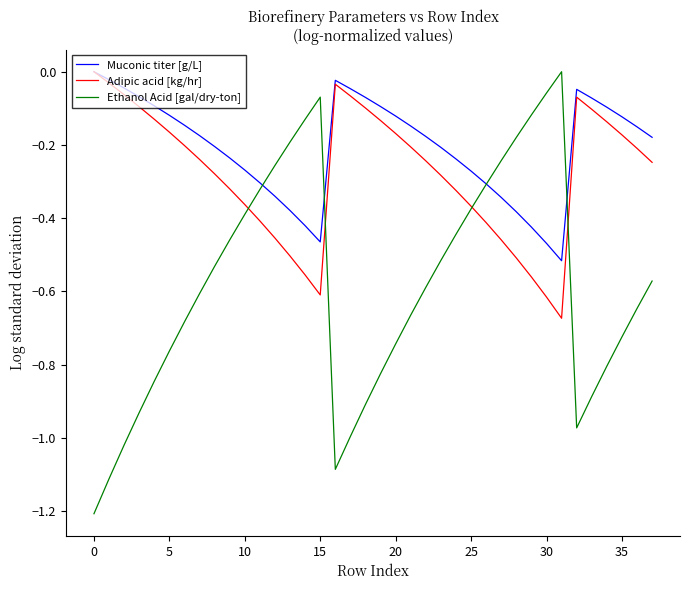

How many lines are shown in the chart?

3